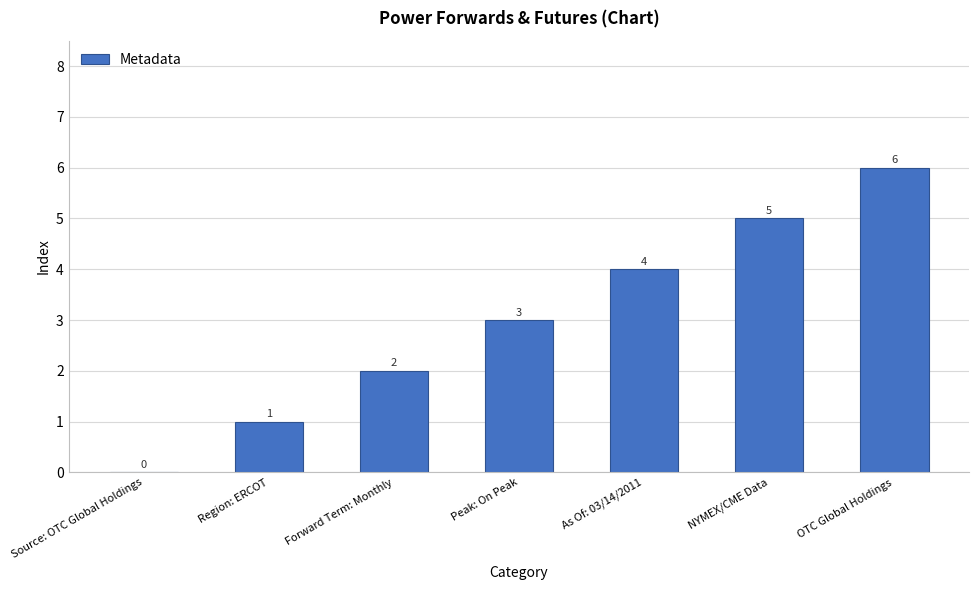

The value at NYMEX/CME Data is 5. True or false?

True